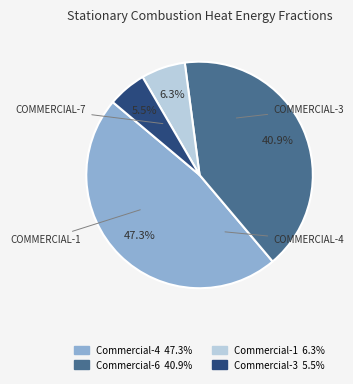

Is there any slice that represents more than half of the pie?

No